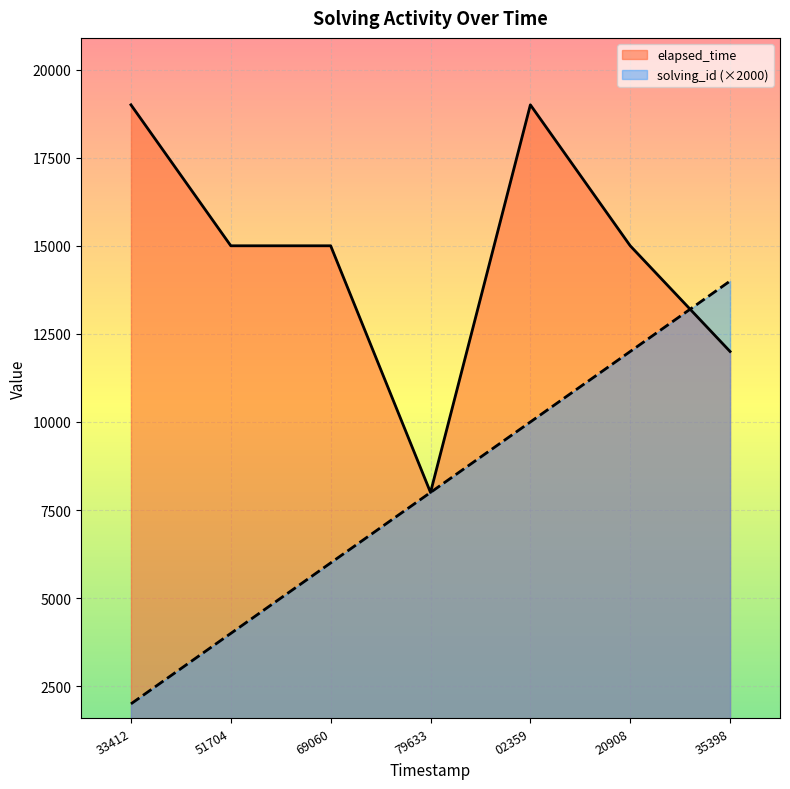

List the series in order of their peak value, highest first.

elapsed_time, solving_id (×2000)